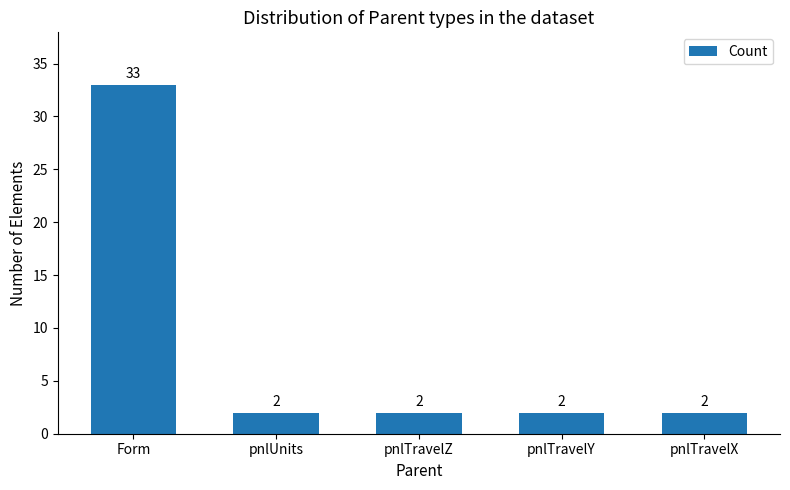

What is the difference between the values at pnlTravelX and Form?

31